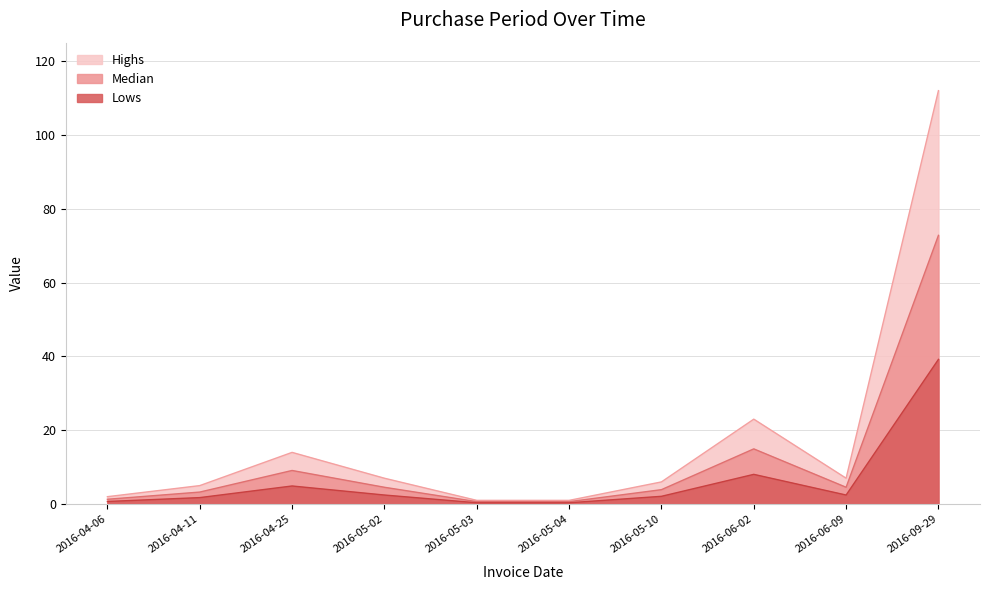

What is the sum of all values?

178